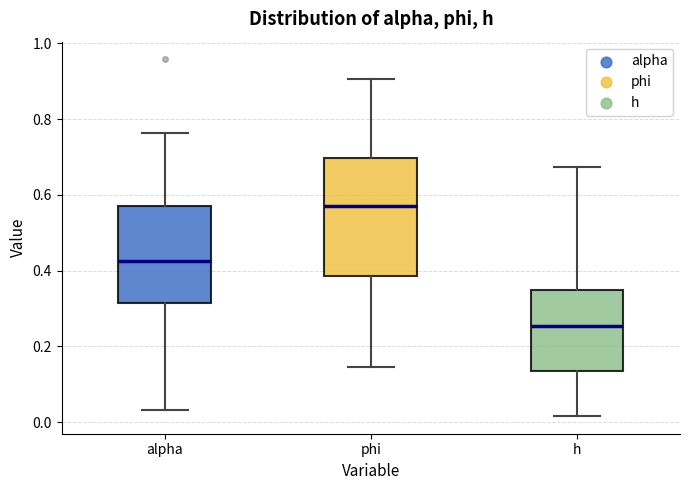

Reading left to right, transcribe this box plot: for each box, give where its median line is, the range the box spans, and where its two whiskers end, as read against the y-axis. The values are not printed on the chart, so give them approximately, as read against the axis.

alpha: median 0.42, box 0.32 to 0.58, whiskers 0.04 to 0.76
phi: median 0.56, box 0.38 to 0.70, whiskers 0.14 to 0.90
h: median 0.26, box 0.14 to 0.36, whiskers 0.02 to 0.68